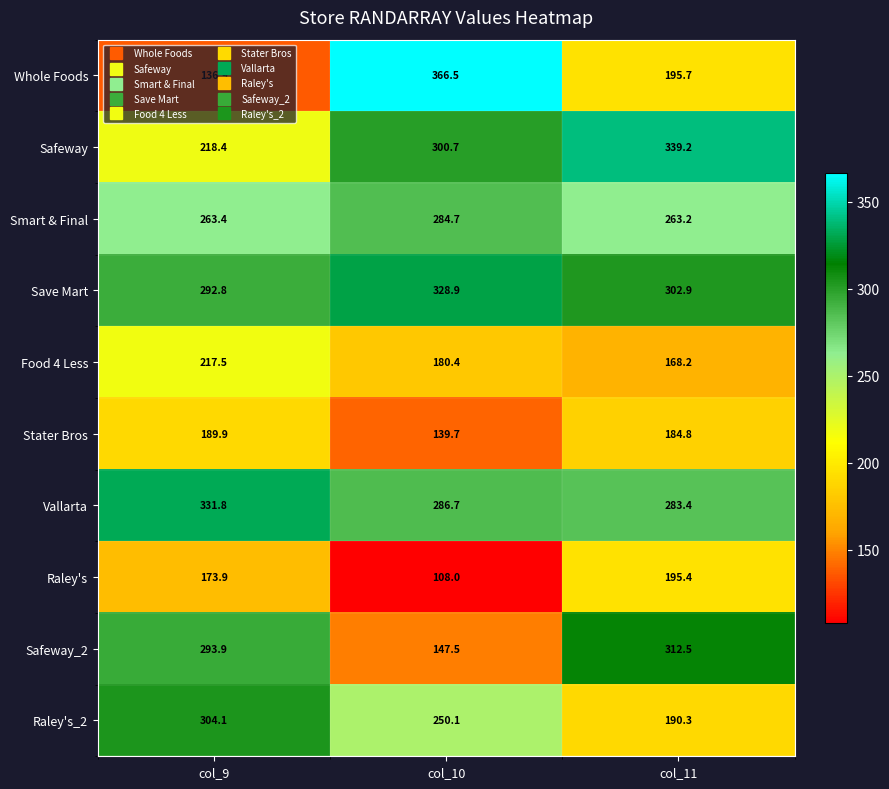

How many categories are shown in the chart?

3